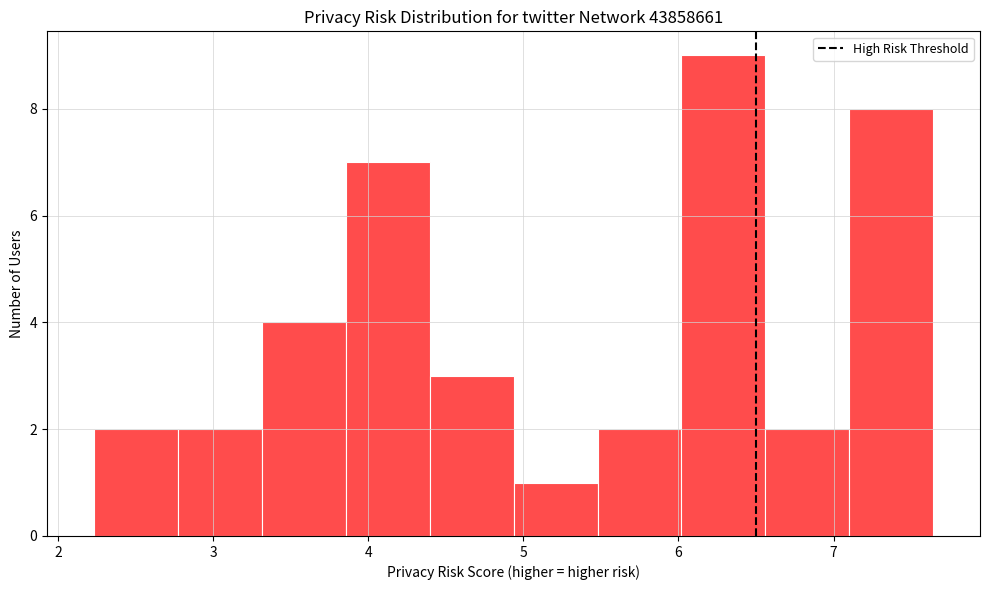

How tall is the bar that spans 4.9 to 5.5 on the x-axis? Neither the bar edges nor the heights are printed on the chart, so give them approximately, as read against the axes.

1